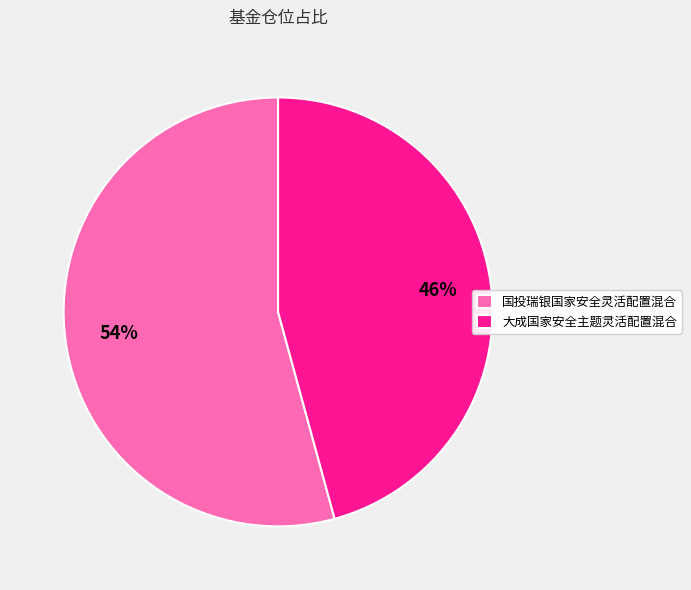

To the nearest percent, what percentage of the pie is 大成国家安全主题灵活配置混合?

46%